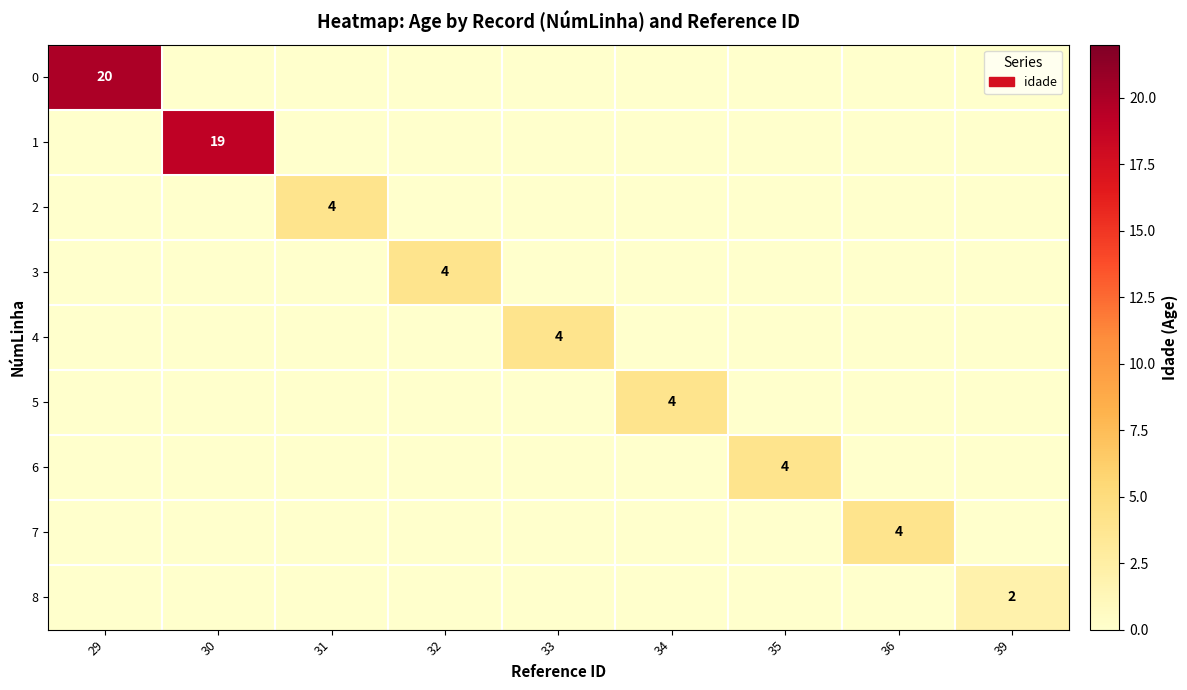

What is the highest value of the 2 series?

4